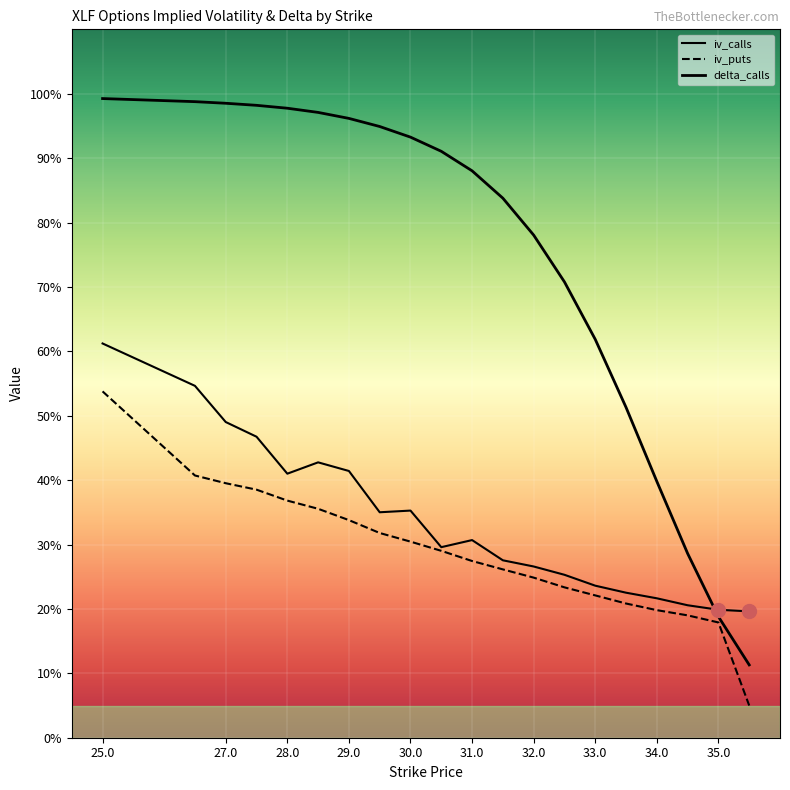

Reading right to left, list all the values displayed in this chart.

iv_calls: 0.2	0.2	0.2	0.2	0.2	0.2	0.3	0.3	0.3	0.3	0.3	0.4	0.4	0.4	0.4	0.4	0.5	0.5	0.5	0.6
iv_puts: 0.1	0.2	0.2	0.2	0.2	0.2	0.2	0.2	0.3	0.3	0.3	0.3	0.3	0.3	0.4	0.4	0.4	0.4	0.4	0.5
delta_calls: 0.1	0.2	0.3	0.4	0.5	0.6	0.7	0.8	0.8	0.9	0.9	0.9	0.9	1.0	1.0	1.0	1.0	1.0	1.0	1.0